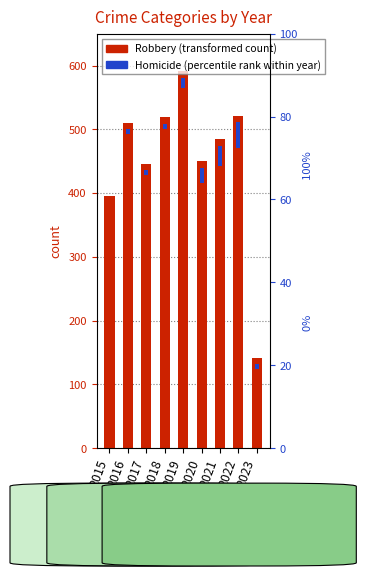

Where does the Robbery (transformed count) series first go above 484?

2016